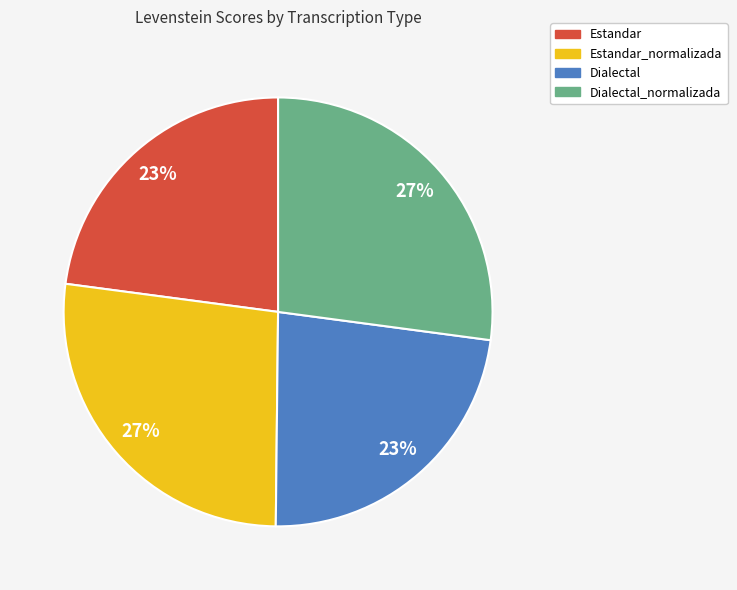

True or false: Dialectal accounts for 17% of the total.

False